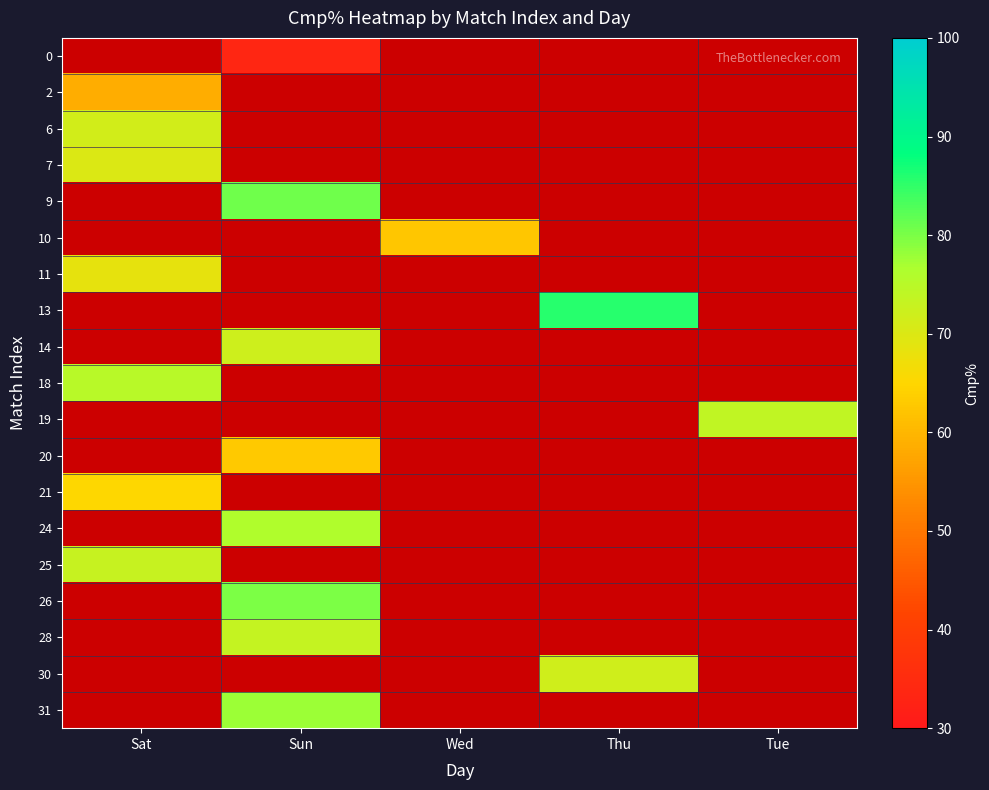

Reading right to left, extract all data points from this chart.

0: Tue=0.0	Thu=0.0	Wed=0.0	Sun=33.3	Sat=0.0
2: Tue=0.0	Thu=0.0	Wed=0.0	Sun=0.0	Sat=58.7
6: Tue=0.0	Thu=0.0	Wed=0.0	Sun=0.0	Sat=71.4
7: Tue=0.0	Thu=0.0	Wed=0.0	Sun=0.0	Sat=70.0
9: Tue=0.0	Thu=0.0	Wed=0.0	Sun=80.8	Sat=0.0
10: Tue=0.0	Thu=0.0	Wed=62.5	Sun=0.0	Sat=0.0
11: Tue=0.0	Thu=0.0	Wed=0.0	Sun=0.0	Sat=68.4
13: Tue=0.0	Thu=85.7	Wed=0.0	Sun=0.0	Sat=0.0
14: Tue=0.0	Thu=0.0	Wed=0.0	Sun=71.9	Sat=0.0
18: Tue=0.0	Thu=0.0	Wed=0.0	Sun=0.0	Sat=75.0
19: Tue=73.8	Thu=0.0	Wed=0.0	Sun=0.0	Sat=0.0
20: Tue=0.0	Thu=0.0	Wed=0.0	Sun=63.0	Sat=0.0
21: Tue=0.0	Thu=0.0	Wed=0.0	Sun=0.0	Sat=65.2
24: Tue=0.0	Thu=0.0	Wed=0.0	Sun=76.0	Sat=0.0
25: Tue=0.0	Thu=0.0	Wed=0.0	Sun=0.0	Sat=73.2
26: Tue=0.0	Thu=0.0	Wed=0.0	Sun=80.0	Sat=0.0
28: Tue=0.0	Thu=0.0	Wed=0.0	Sun=73.3	Sat=0.0
30: Tue=0.0	Thu=71.7	Wed=0.0	Sun=0.0	Sat=0.0
31: Tue=0.0	Thu=0.0	Wed=0.0	Sun=77.8	Sat=0.0